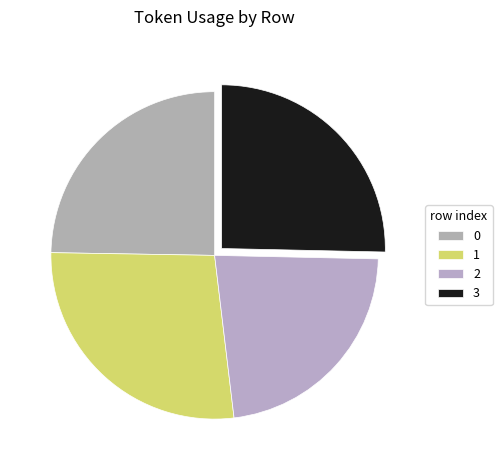

Rank the categories by value from highest to lowest.

1, 3, 0, 2